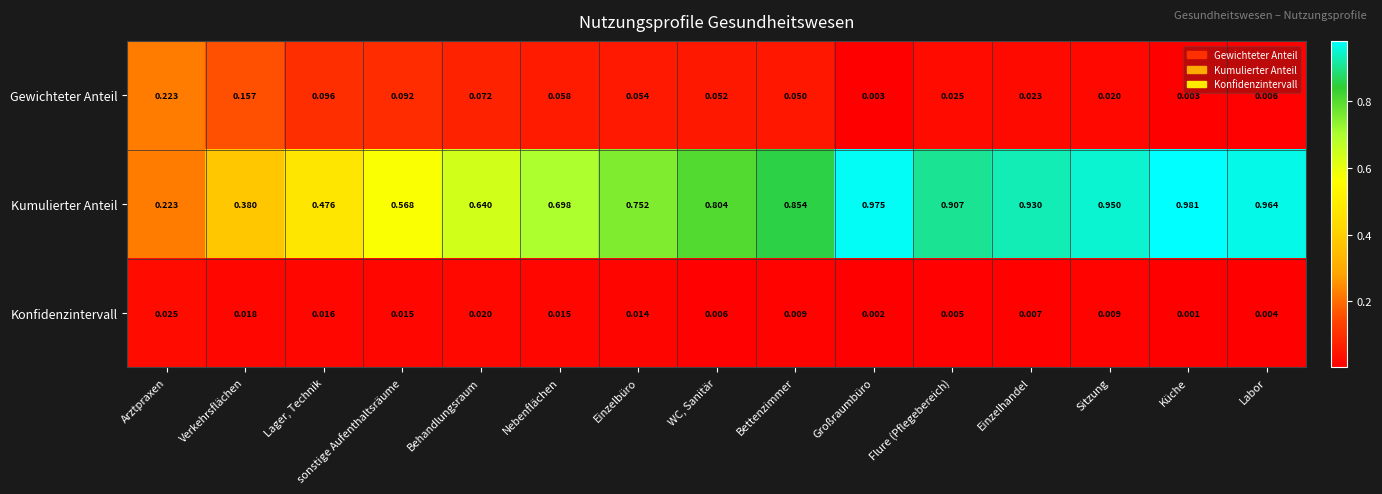

At Flure (Pflegebereich), list the series in order from smallest to largest.

Konfidenzintervall, Gewichteter Anteil, Kumulierter Anteil